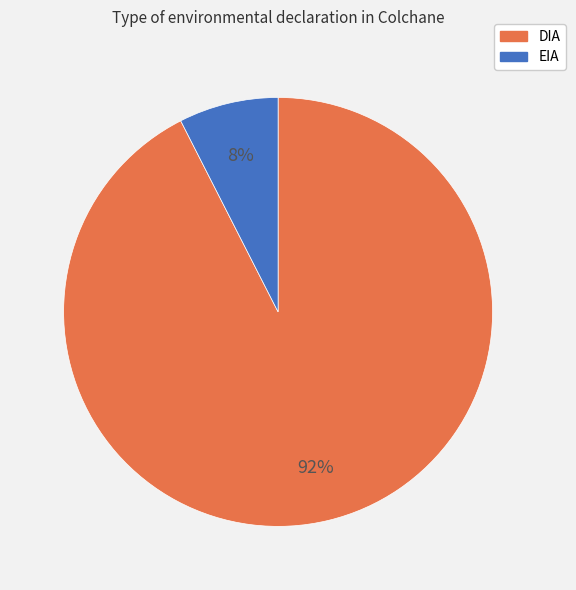

To the nearest percent, what is the average slice percentage?

50%